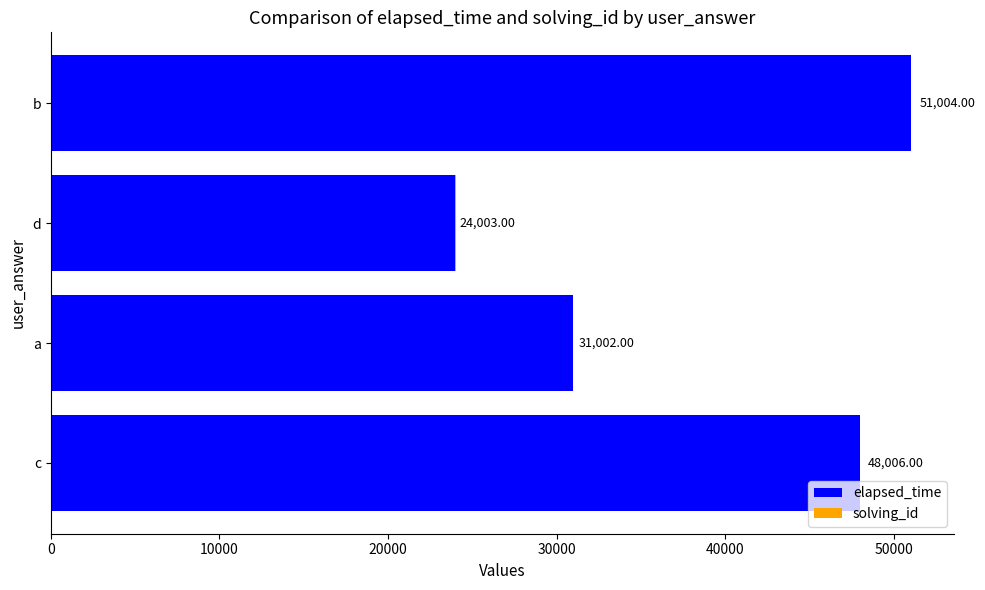

What is the total value across all series at c?

48006